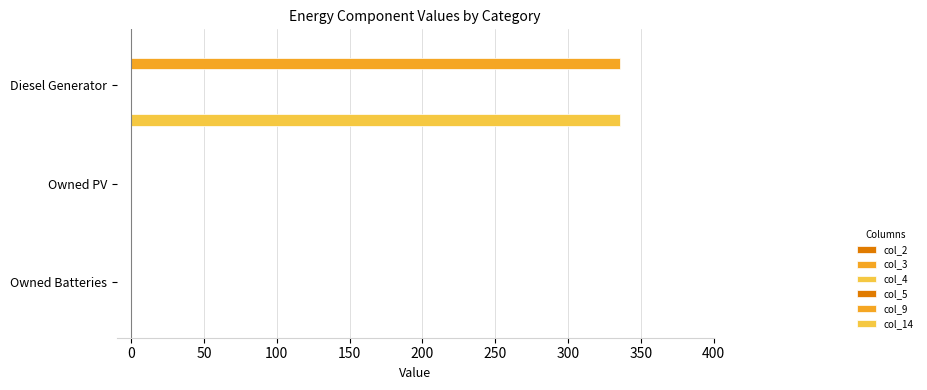

Reading left to right, what are all the values shown in this chart?

col_2: 0.1	0.1	0.1
col_3: 336.0	0.0	0.0
col_4: 0.1	0.1	0.1
col_5: 0.1	0.1	0.1
col_9: 0.1	0.1	0.1
col_14: 336.0	0.0	0.0